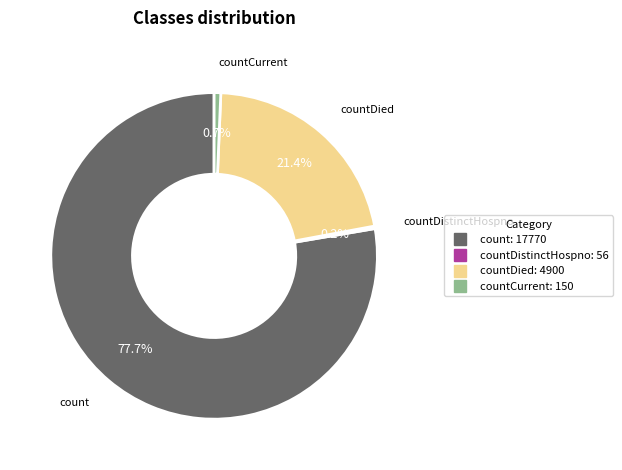

Which slice represents more than half of the pie?

count